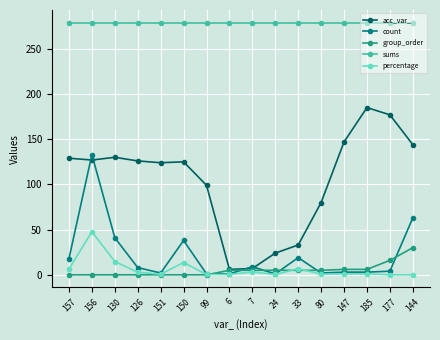

What is the greatest value displayed?

279.0